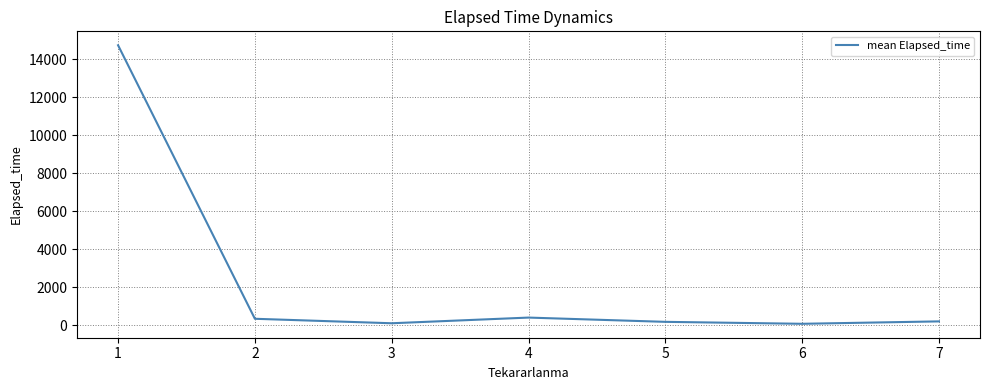

What is the difference between the maximum and minimum values?

14652.9